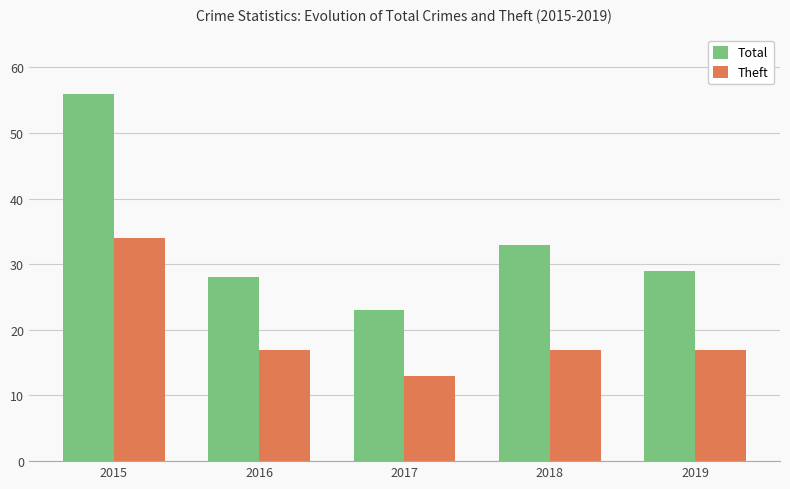

Is it true that Theft equals 34 at 2015?

True